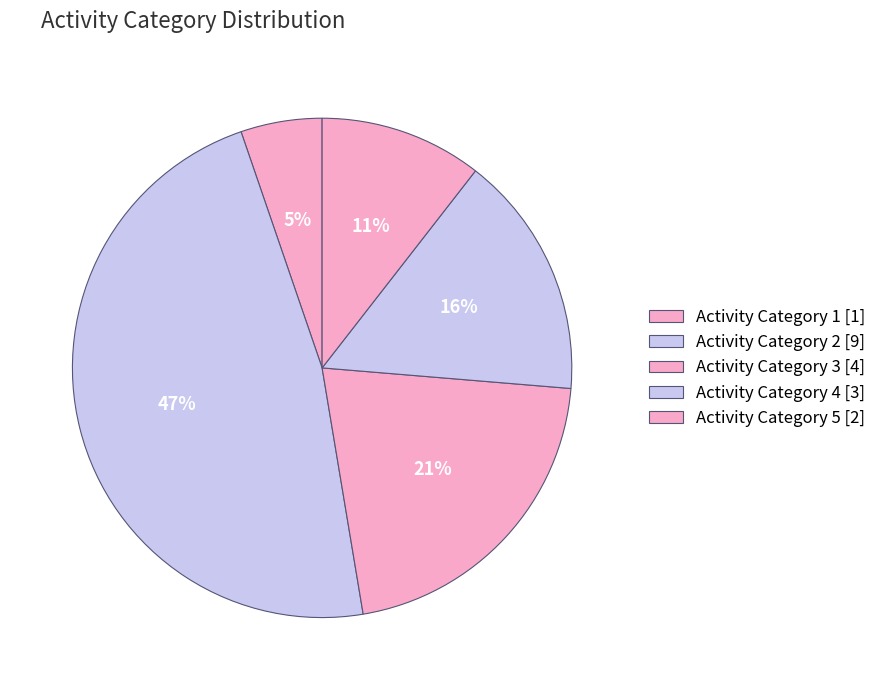

How many slices are in this pie chart?

5